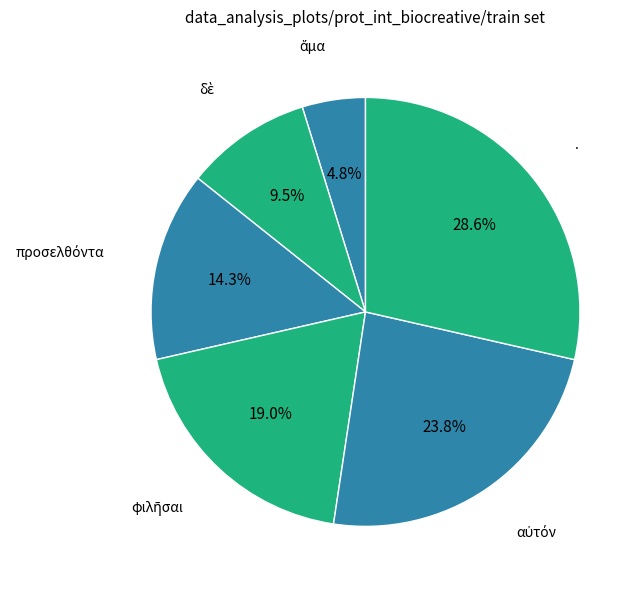

Which slice is the largest?

.